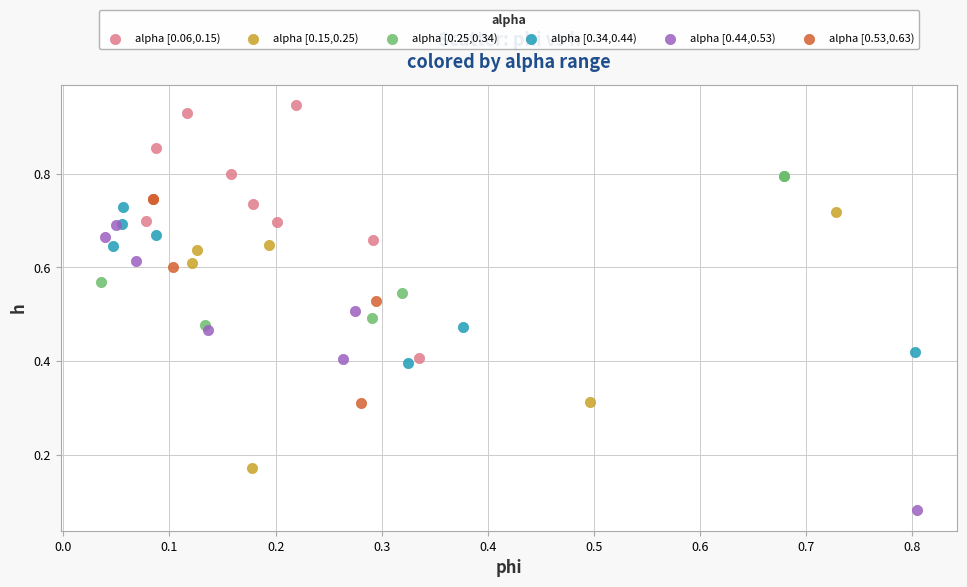

Which series has the largest Y range (max minus min)?

alpha [0.44,0.53)